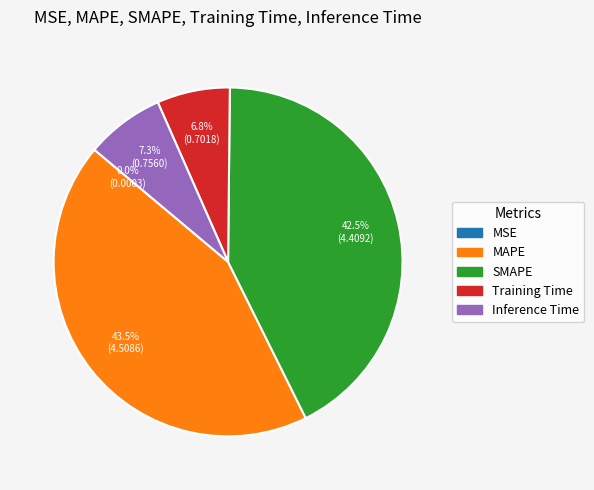

What is the total percentage of Inference Time and MAPE?

50.7%